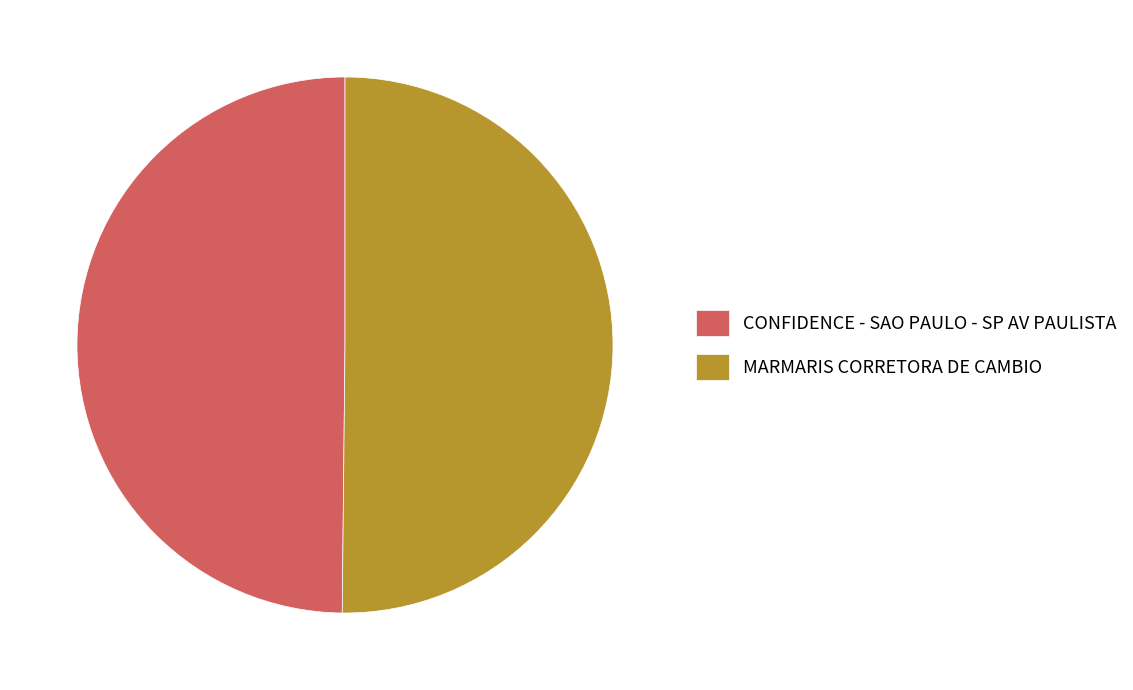

Is it true that CONFIDENCE - SAO PAULO - SP AV PAULISTA is 50% of the pie?

True